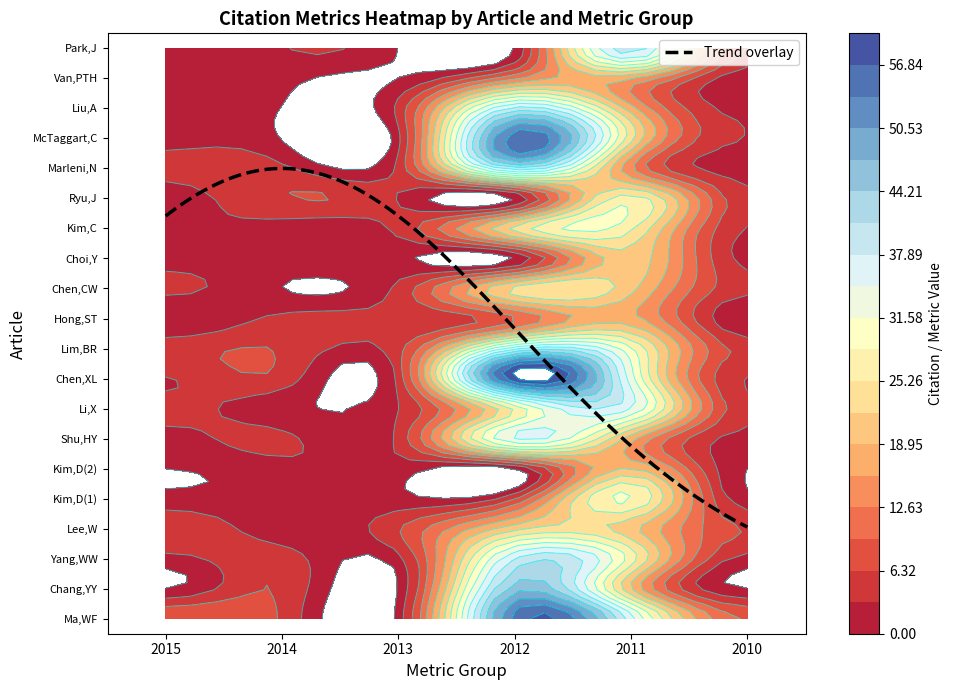

What is the approximate value of 2013 at Li,X?

3